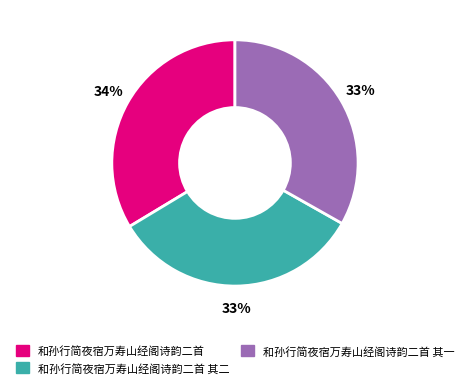

Does any single category account for the majority?

No